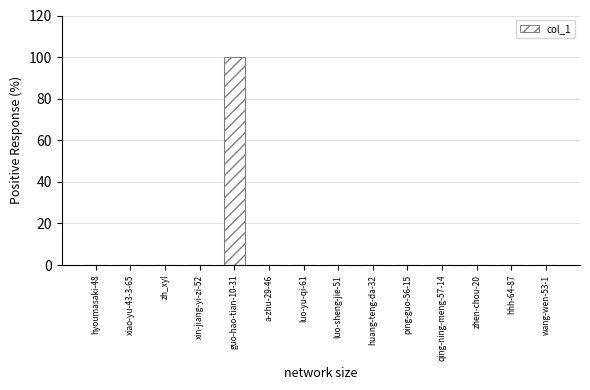

The chart shows a value of 0.0 at a-zhu-29-46. True or false?

True